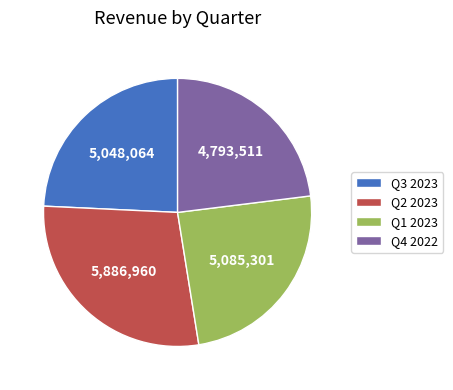

What is the ratio of the value at Q4 to the value at Q1?

0.9